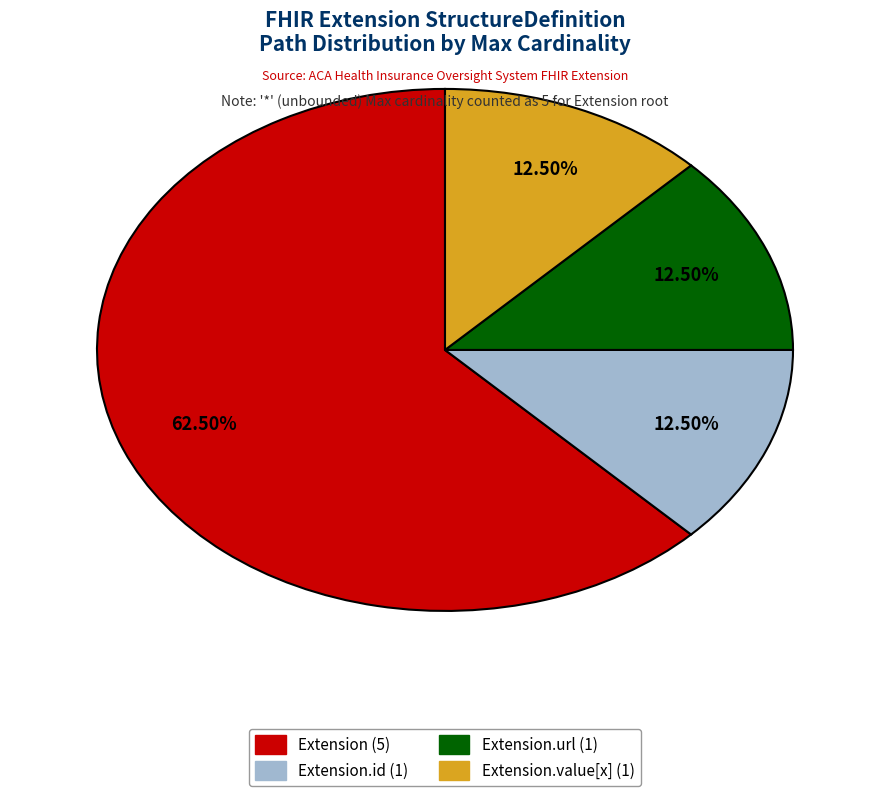

Is there a majority slice in this chart?

Yes